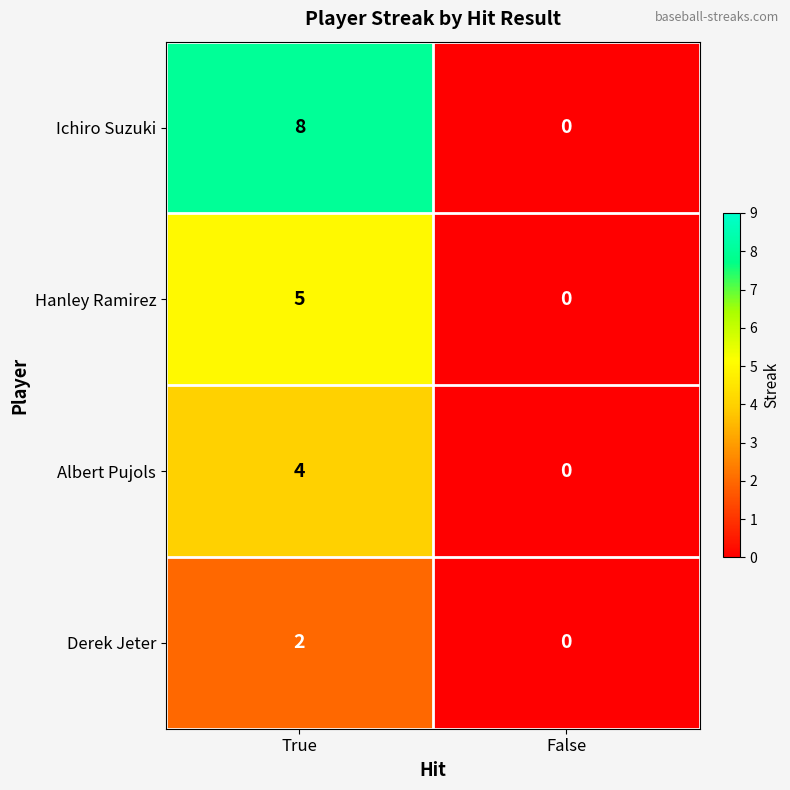

Rank the categories by Derek Jeter value from highest to lowest.

True, False